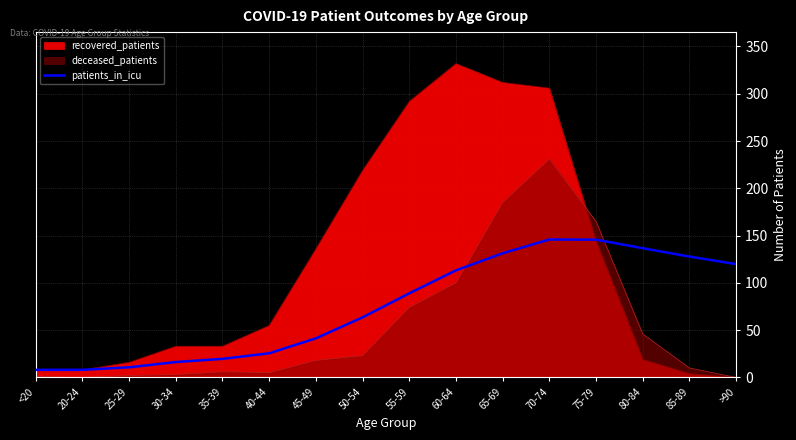

The chart shows a value of 8.0 at <20. True or false?

True